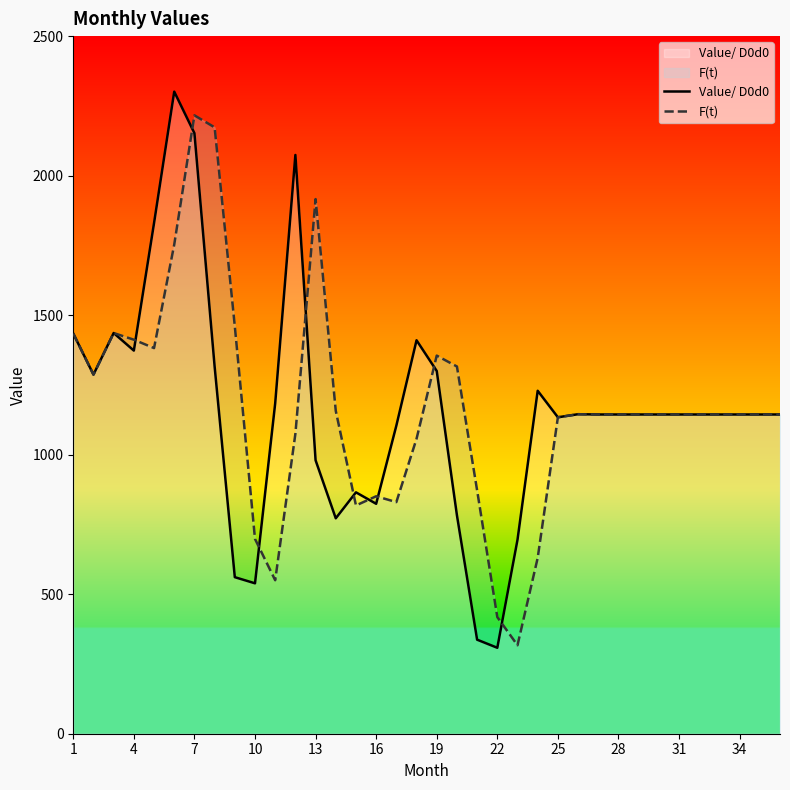

How many data points in F(t) are above 1144?

14